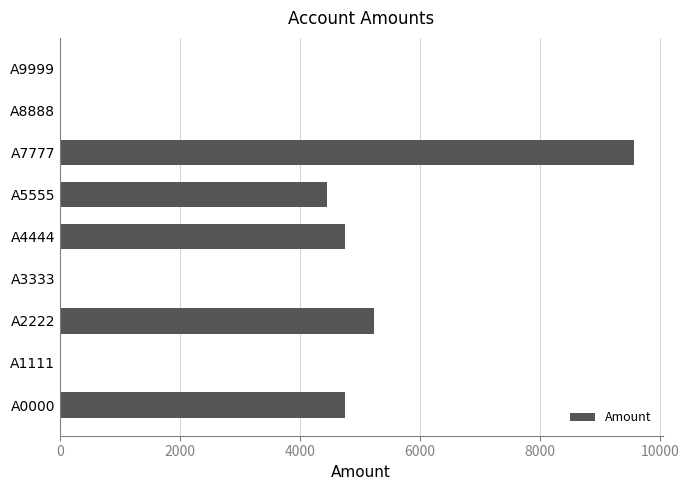

Which category has the highest value across all series?

A7777